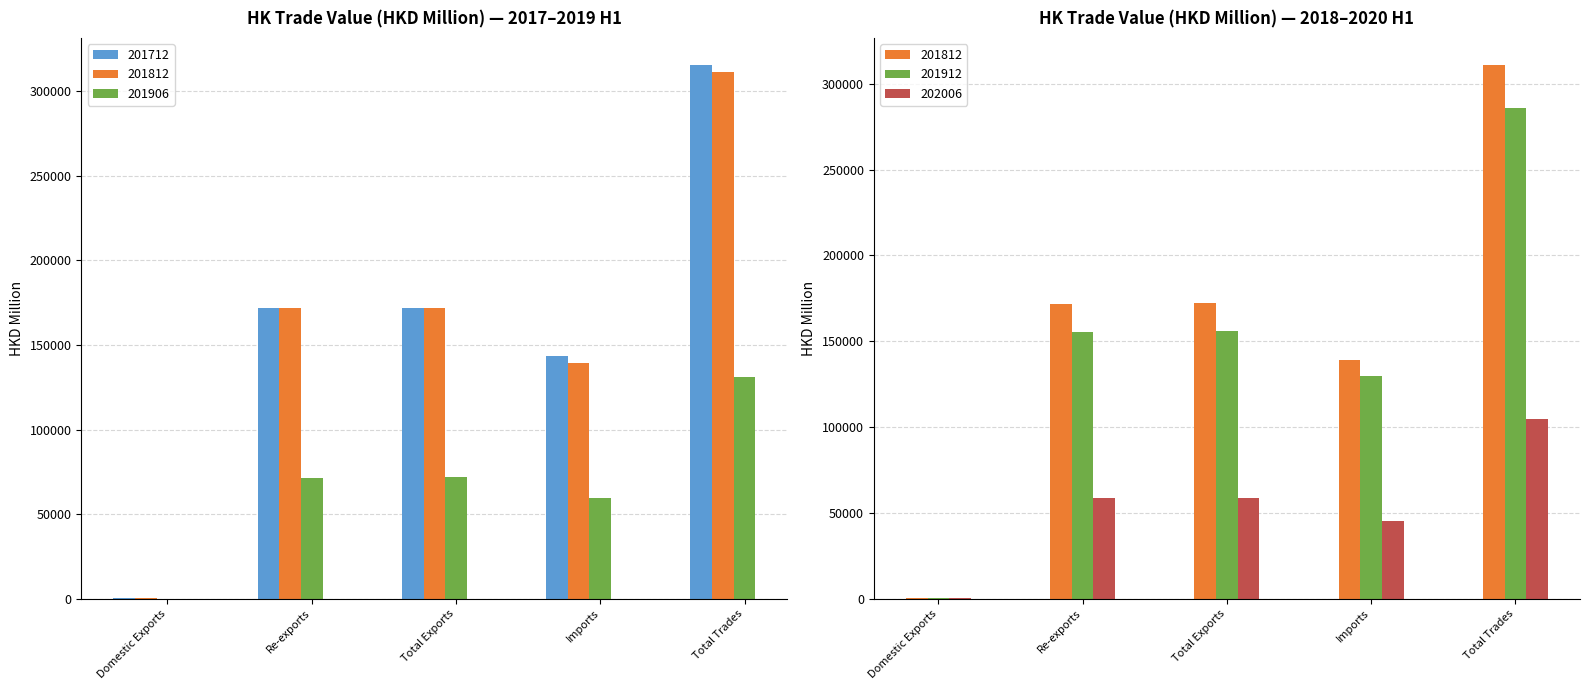

How many data points in 201912 are less than 155650?

2